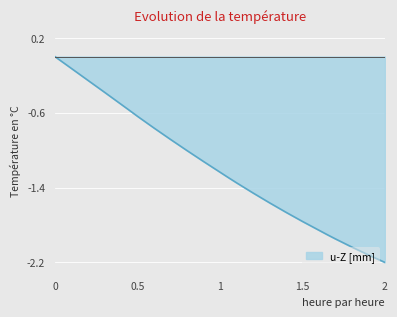

What is the smallest value displayed?

-2.2